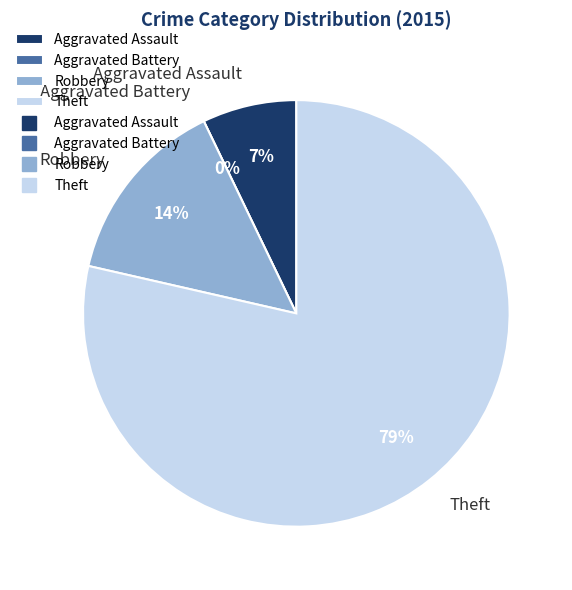

Which category has the smallest portion of the pie?

Aggravated Battery